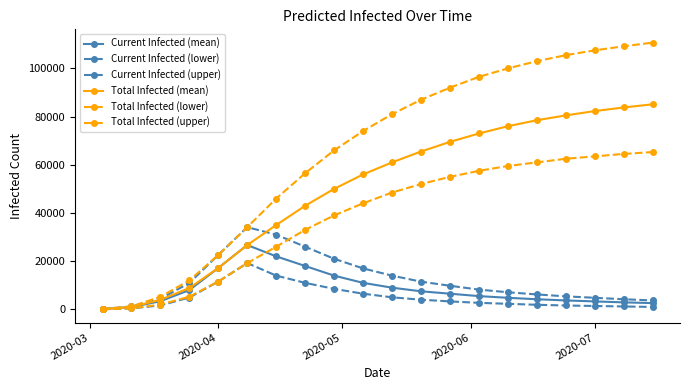

How many lines are shown in the chart?

6